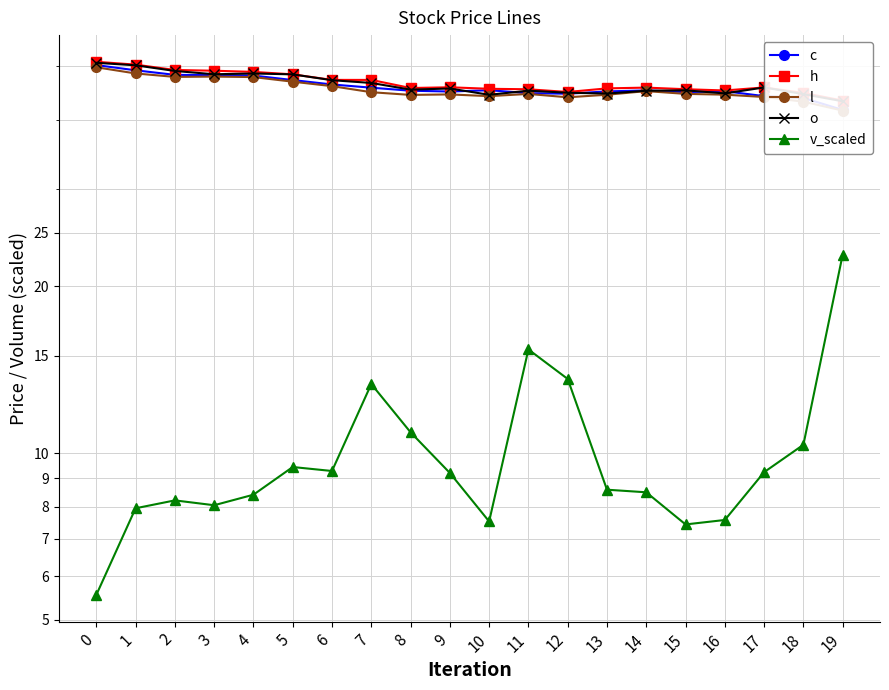

Is the value of l at 16 greater than the value of o at 19?

Yes